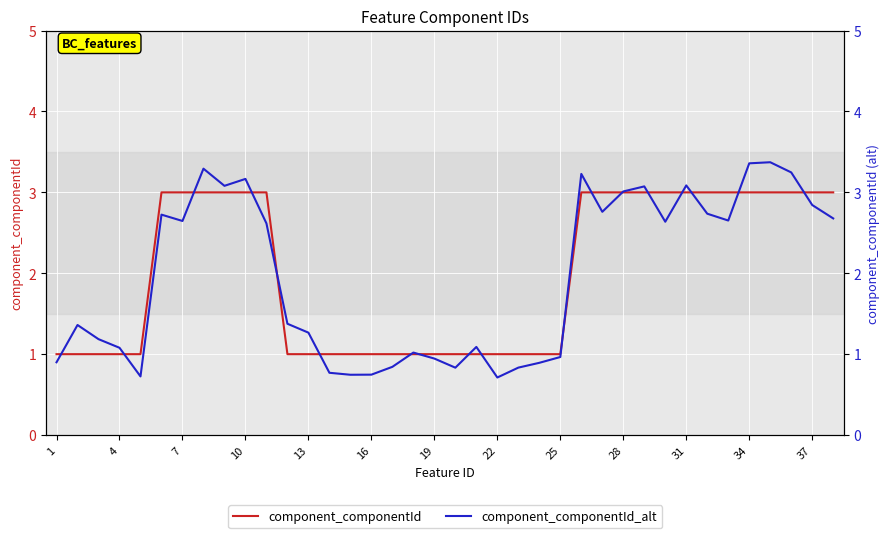

How many interior local peaks does the component_componentId_alt series have?

10